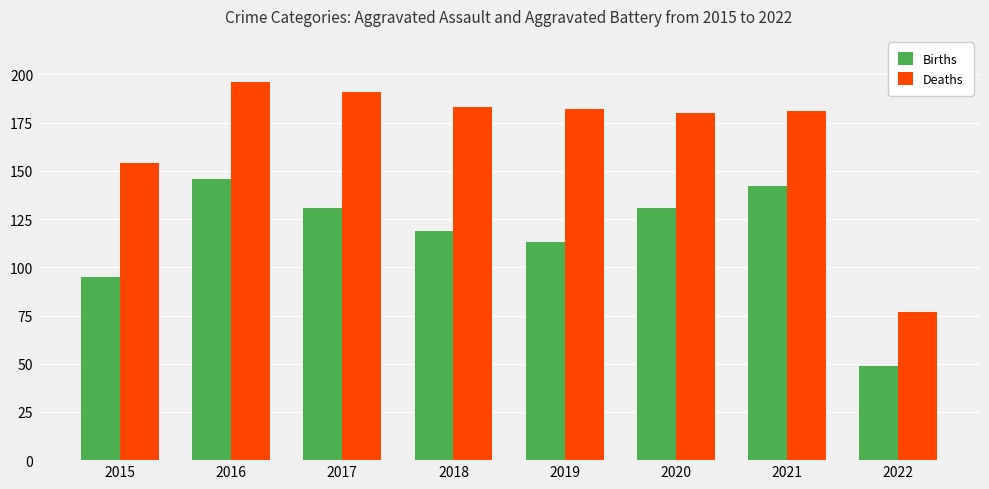

How many bars are there in each group?

2